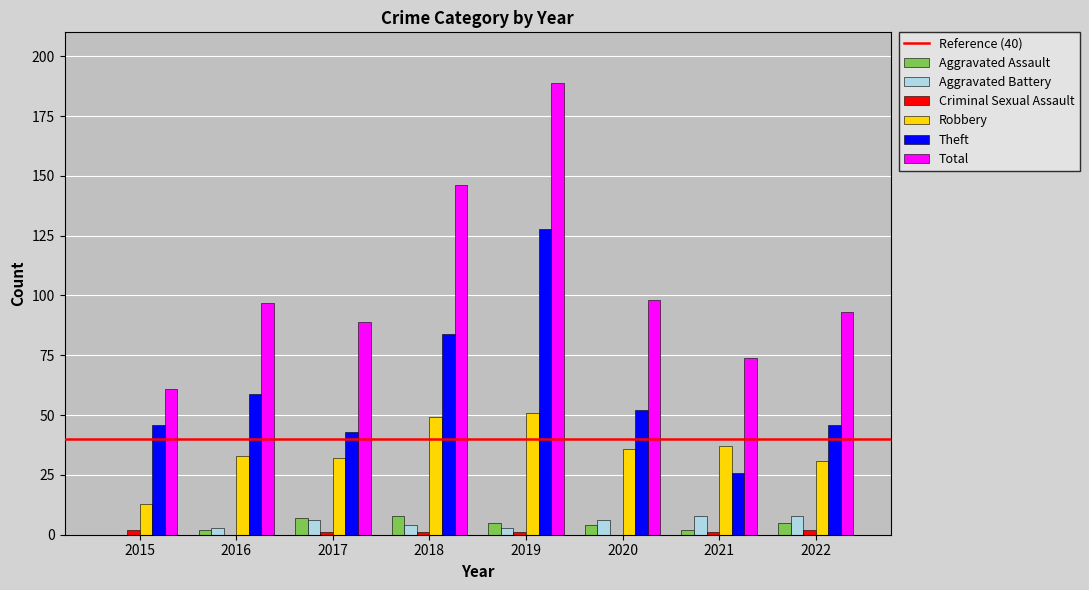

The Total series shows 250 at 2018. True or false?

False